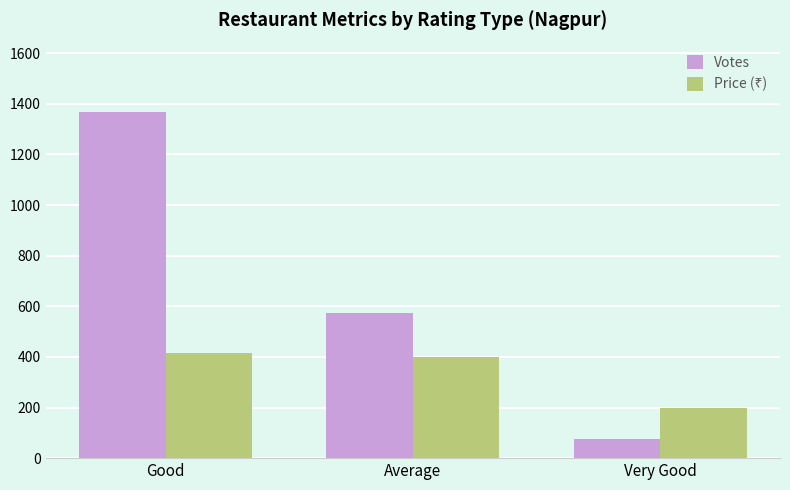

What is the total value across all series at Average?

975.0